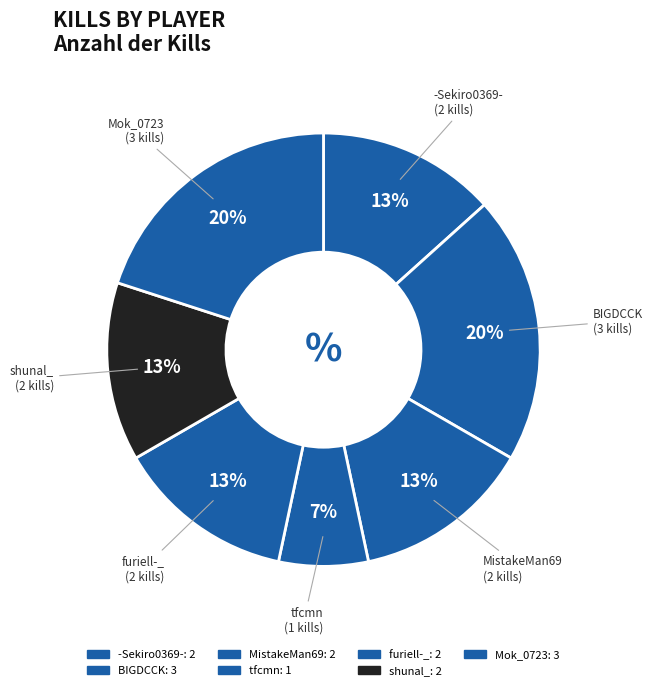

The shunal_ slice represents 13% of the pie. True or false?

True